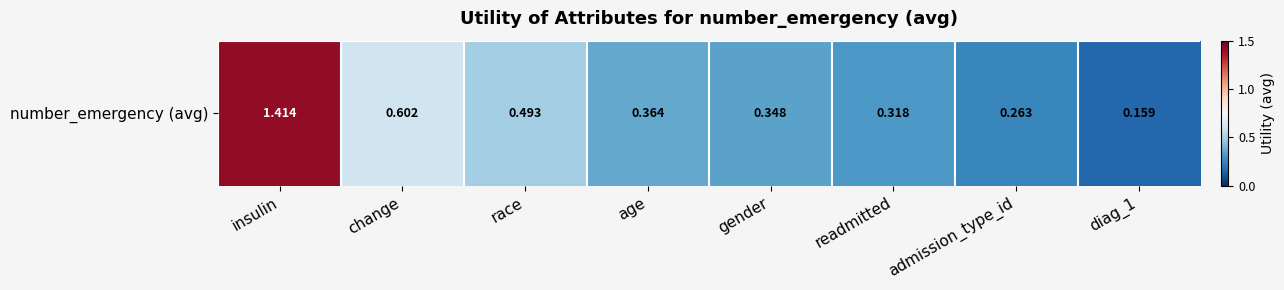

List the labels in order of value, smallest first.

diag_1, admission_type_id, readmitted, gender, age, race, change, insulin